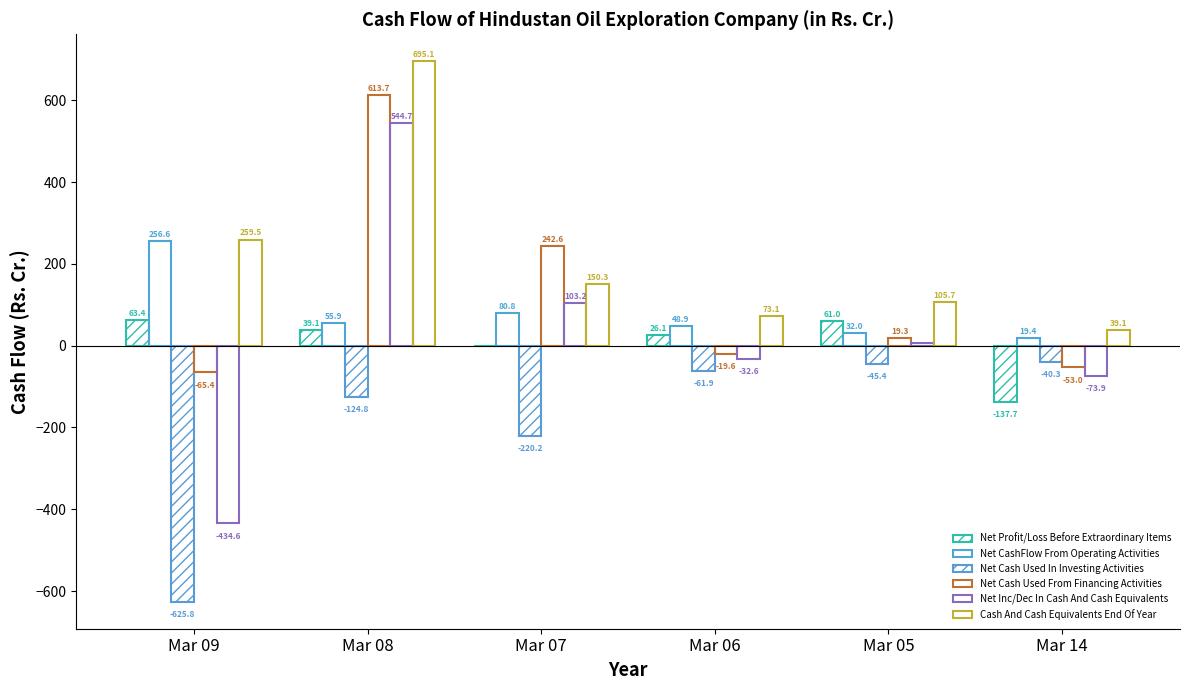

List the series in order of their peak value, lowest first.

Net Cash Used In Investing Activities, Net Profit/Loss Before Extraordinary Items, Net CashFlow From Operating Activities, Net Inc/Dec In Cash And Cash Equivalents, Net Cash Used From Financing Activities, Cash And Cash Equivalents End Of Year